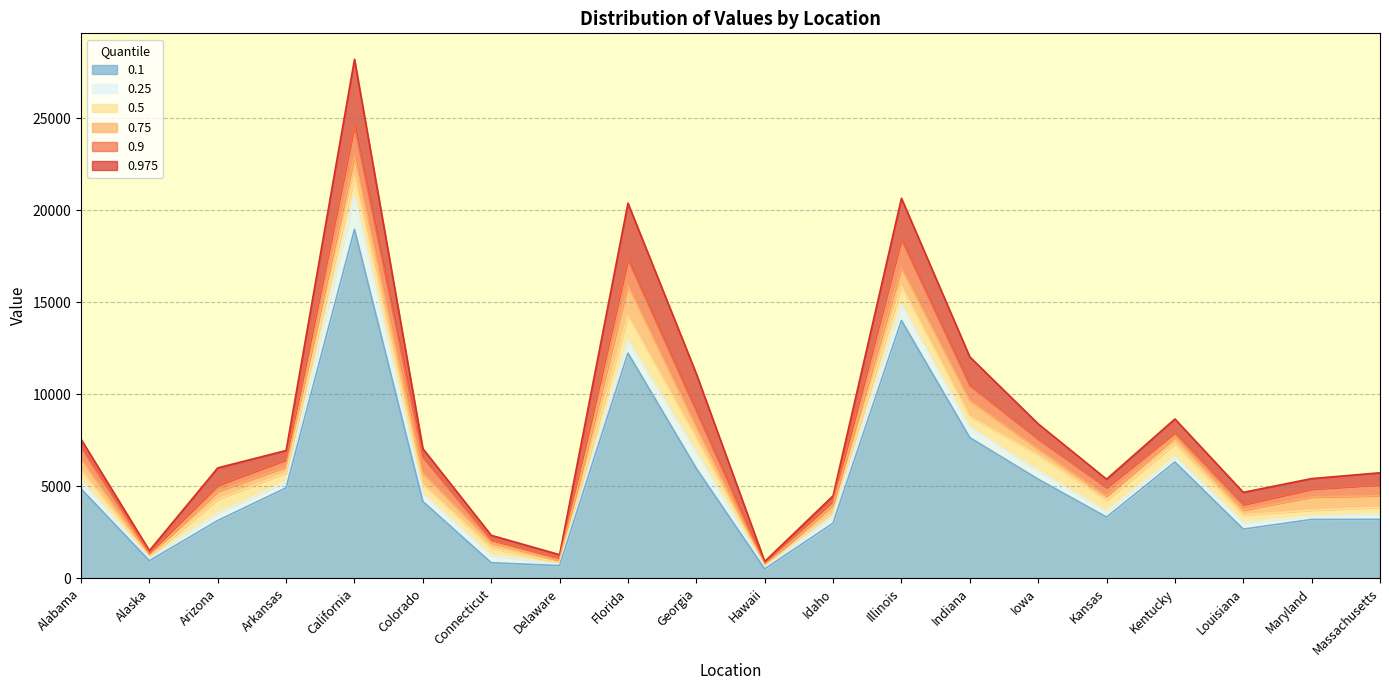

True or false: 0.25 and 0.5 cross at least once.

False